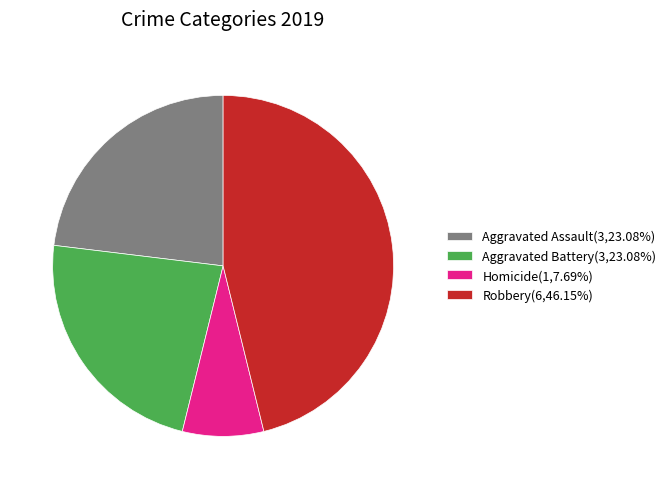

Is the sum of Homicide(1,7.69%) and Aggravated Assault(3,23.08%) greater than half?

No